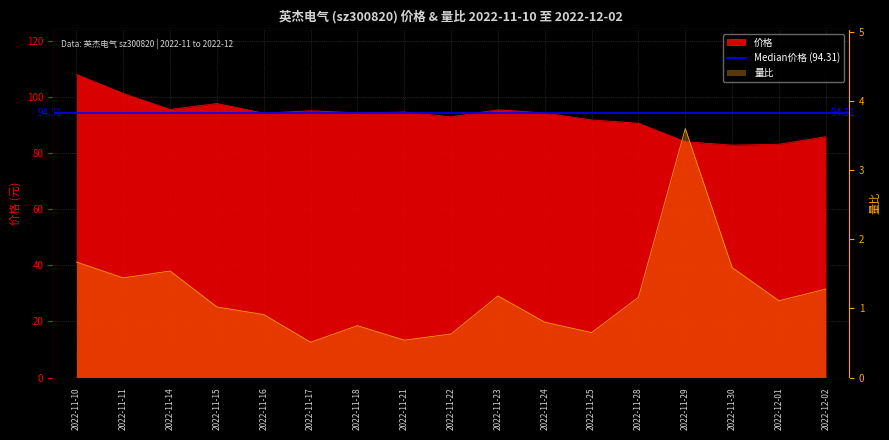

At which label does 量比 first exceed 1?

2022-11-10